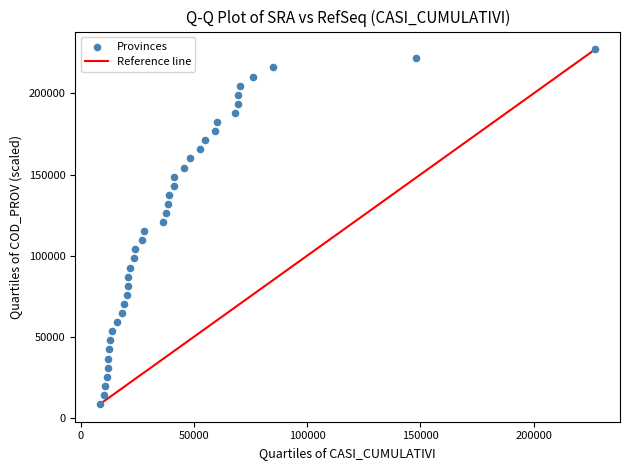

What is the range of X values (max minus min)?

218706.0